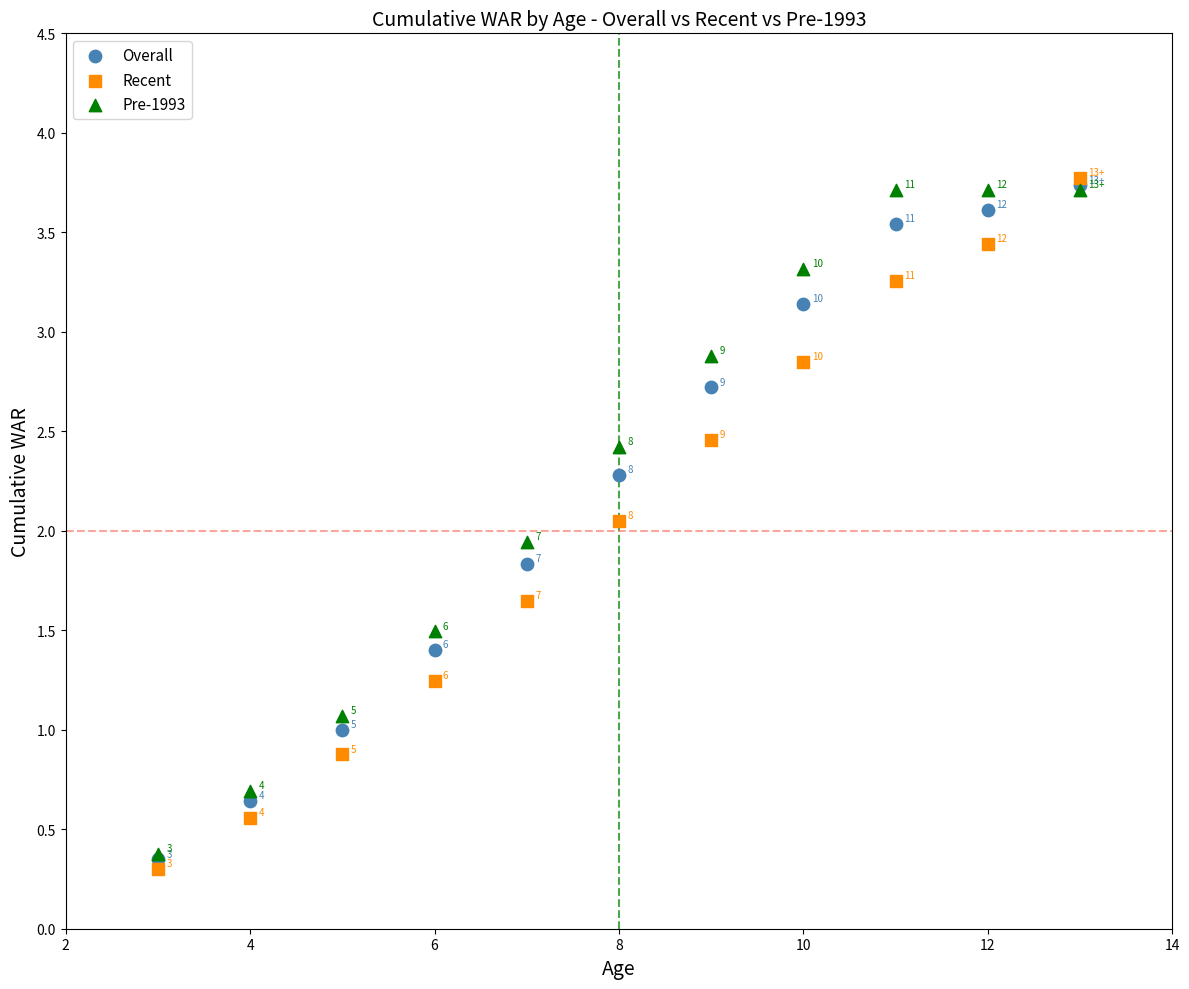

In the Pre-1993 series, what Y value is closest to 2?

1.9